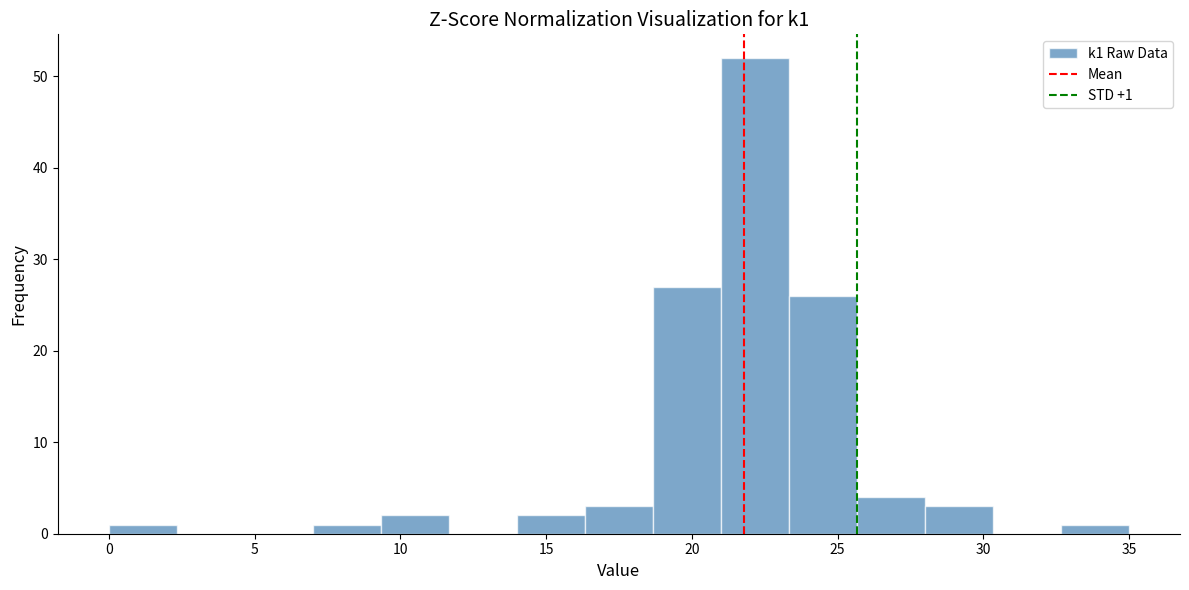

Which range on the x-axis has the tallest bar?

21.0 to 23.5